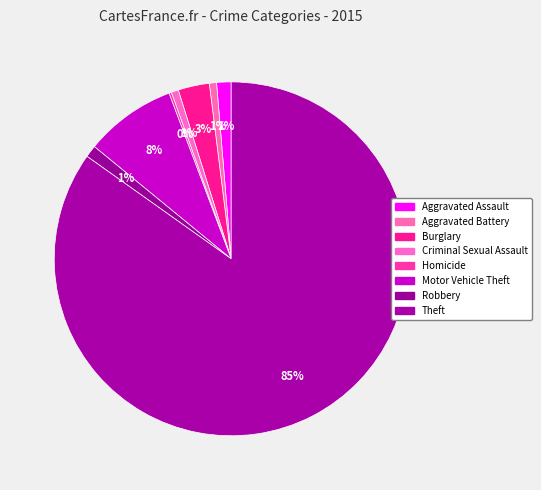

To the nearest percent, what is the combined percentage of Burglary and Motor Vehicle Theft?

11%